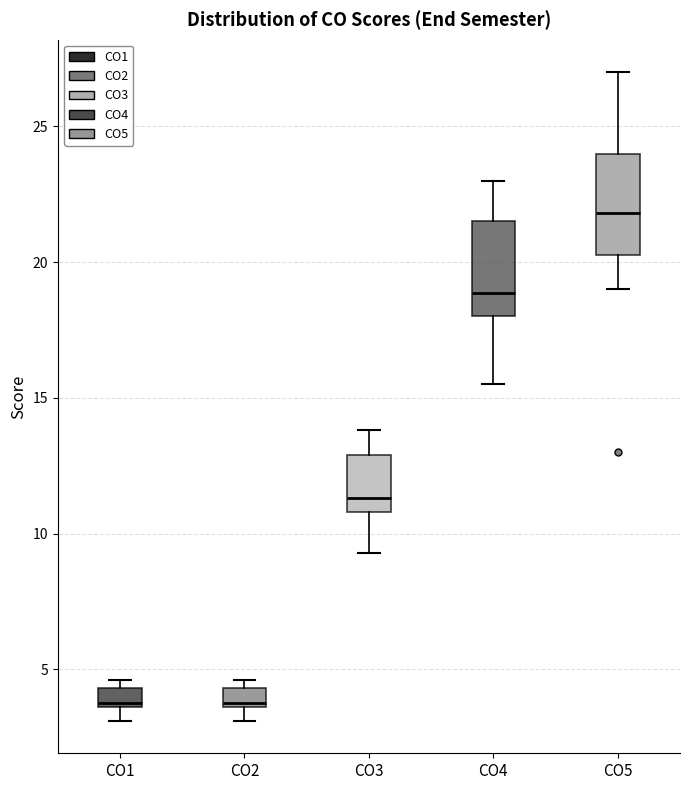

Which box's median line is the highest?

CO5